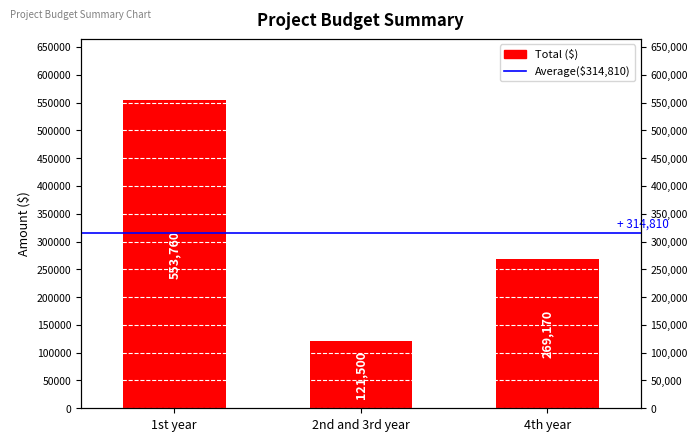

At which category does the chart reach its peak across all series?

1st year